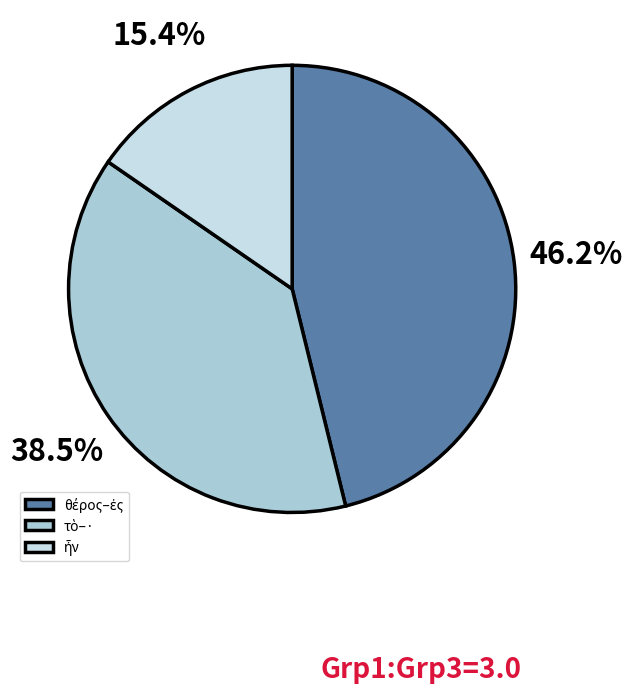

How many segments does this pie chart have?

3